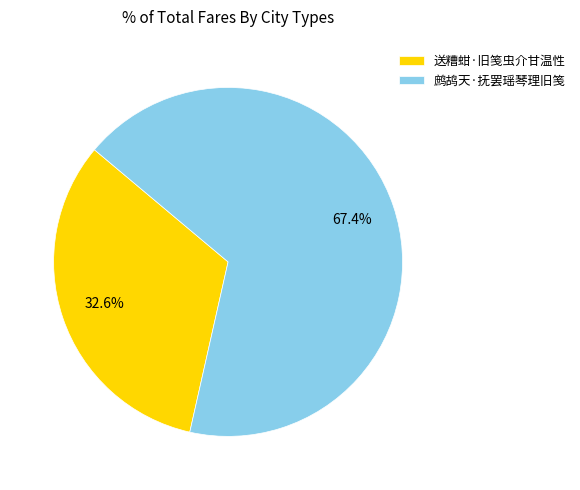

To the nearest percent, what is the combined percentage of 送糟蚶·旧笺虫介甘温性 and 鹧鸪天·抚罢瑶琴理旧笺?

100%